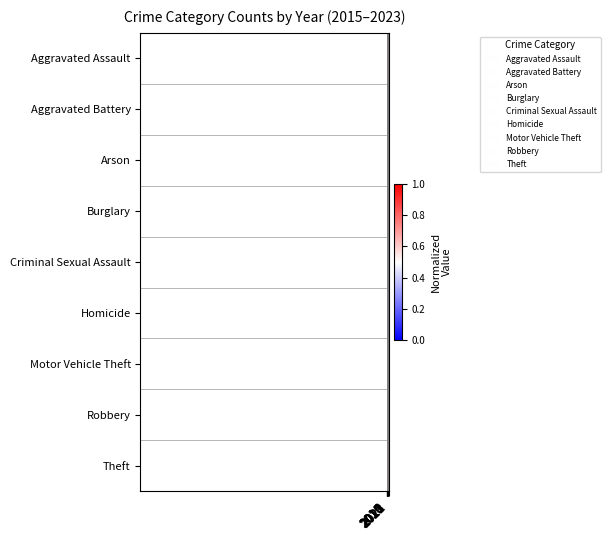

Reading left to right, extract all data points from this chart.

Aggravated Assault: 2015=0.0	2016=1.0	2017=0.7	2018=0.6	2019=0.8	2020=0.1	2021=0.4	2022=0.4	2023=0.8
Aggravated Battery: 2015=0.2	2016=1.0	2017=0.3	2018=0.8	2019=0.0	2020=0.1	2021=0.5	2022=0.8	2023=0.7
Arson: 2015=0.1	2016=1.0	2017=0.0	2018=0.0	2019=0.2	2020=0.0	2021=0.4	2022=0.0	2023=0.6
Burglary: 2015=0.8	2016=1.0	2017=1.0	2018=0.7	2019=0.7	2020=0.6	2021=0.0	2022=0.2	2023=0.1
Criminal Sexual Assault: 2015=0.0	2016=0.4	2017=1.0	2018=0.4	2019=0.1	2020=0.4	2021=0.1	2022=0.6	2023=0.3
Homicide: 2015=0.1	2016=0.3	2017=0.1	2018=0.1	2019=0.0	2020=1.0	2021=1.0	2022=0.6	2023=0.1
Motor Vehicle Theft: 2015=0.1	2016=0.6	2017=0.6	2018=0.4	2019=0.2	2020=0.2	2021=0.0	2022=0.3	2023=1.0
Robbery: 2015=0.2	2016=0.7	2017=0.9	2018=0.4	2019=0.3	2020=0.1	2021=0.3	2022=0.0	2023=1.0
Theft: 2015=0.8	2016=0.8	2017=1.0	2018=0.7	2019=0.9	2020=0.5	2021=0.0	2022=0.3	2023=0.6